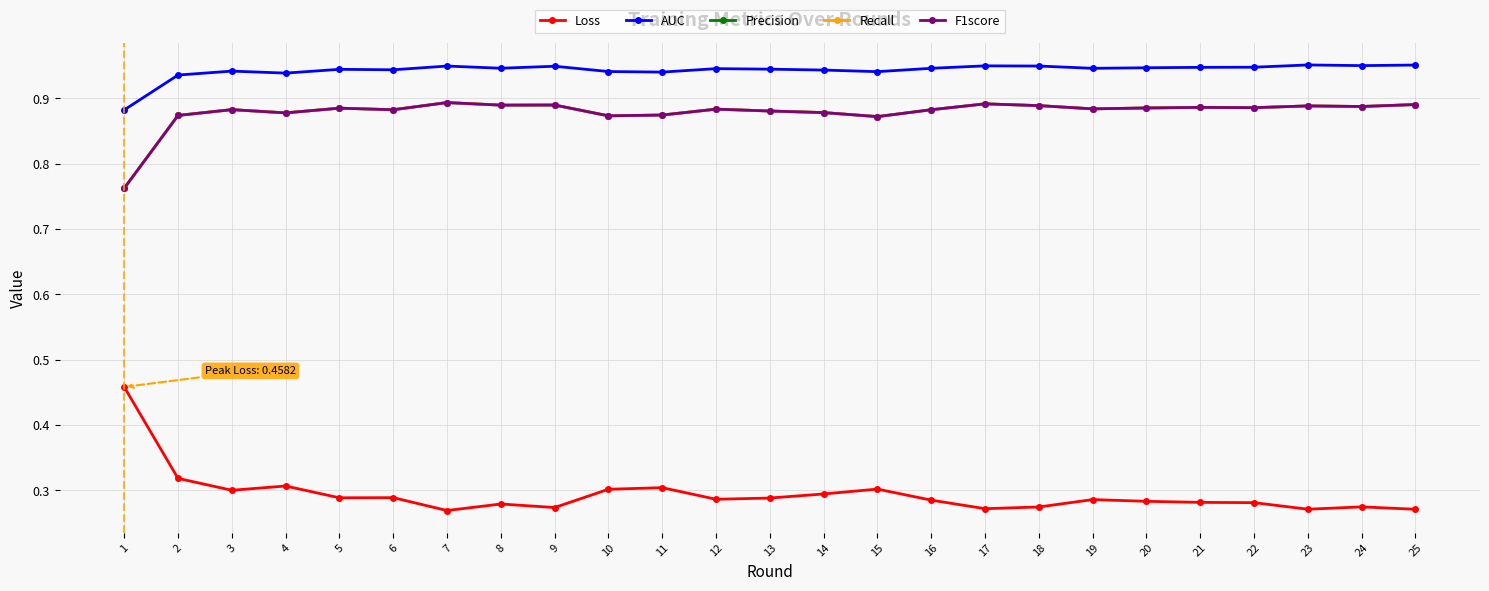

What is the average value of the F1score series?

0.9